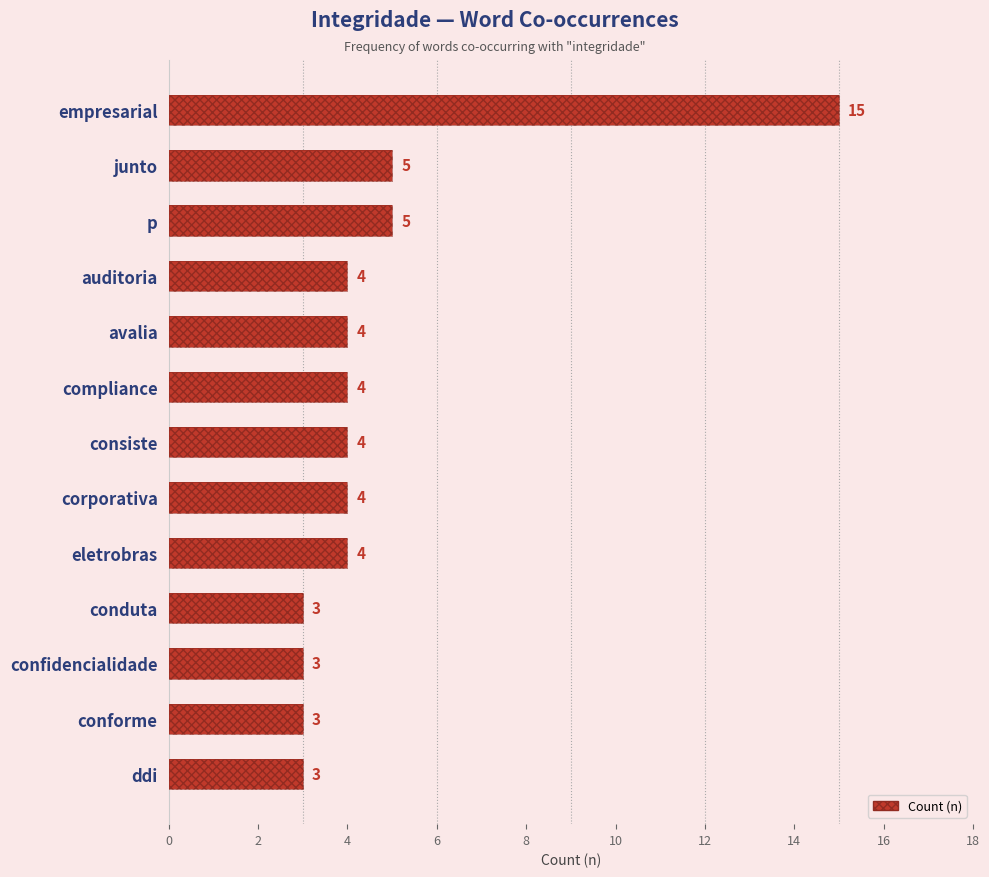

Reading left to right, transcribe all the data shown in this chart.

15	5	5	4	4	4	4	4	4	3	3	3	3